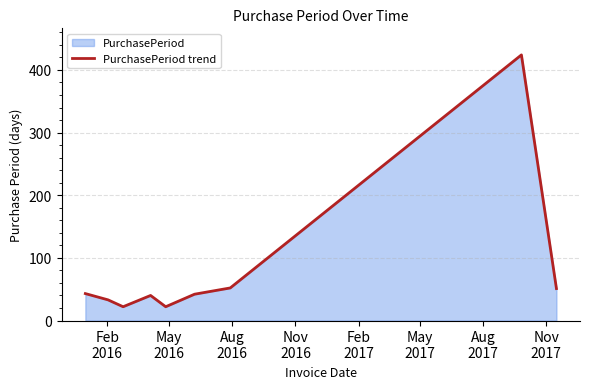

What is the maximum value shown in the chart?

424